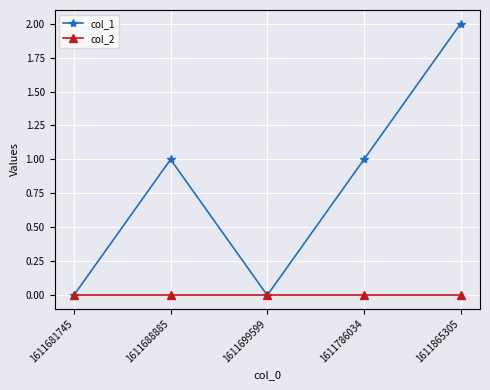

List the series in order of their overall mean, highest first.

col_1, col_2